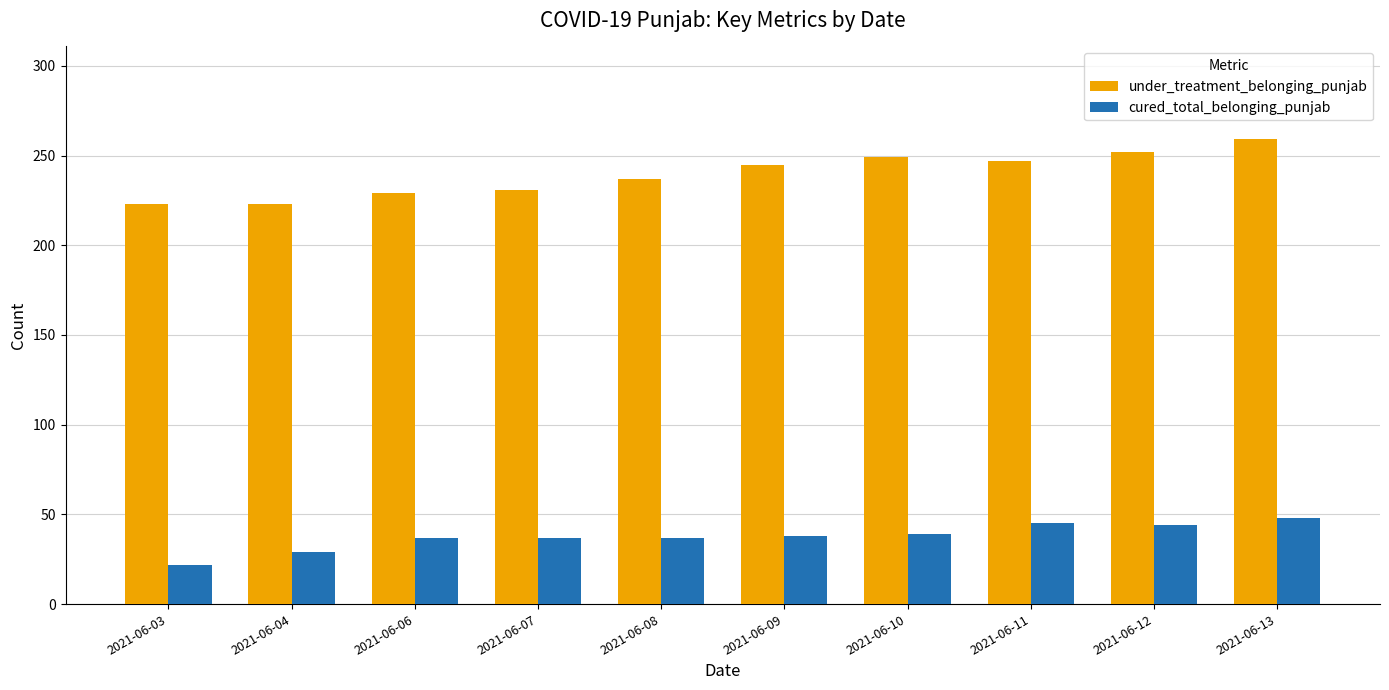

How many data points in under_treatment_belonging_punjab are less than 245?

5